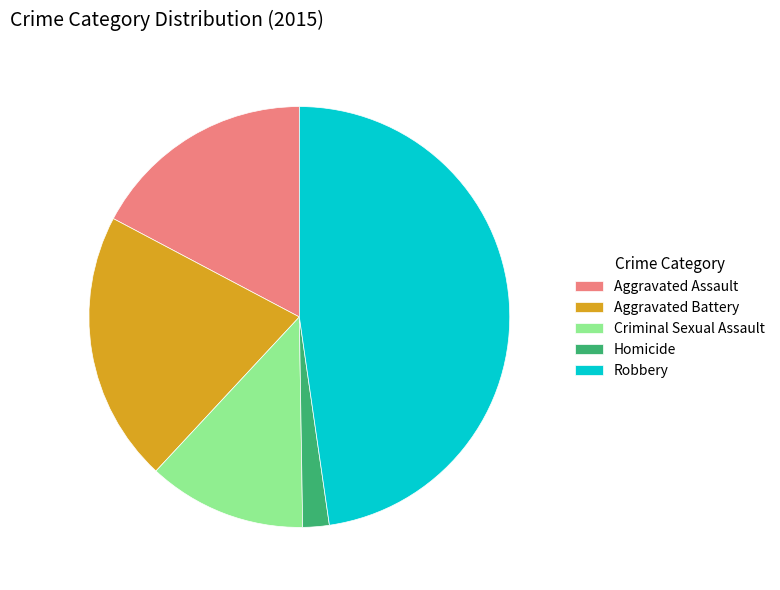

Approximately how many times larger is the value at Aggravated Battery compared to Robbery?

0.4